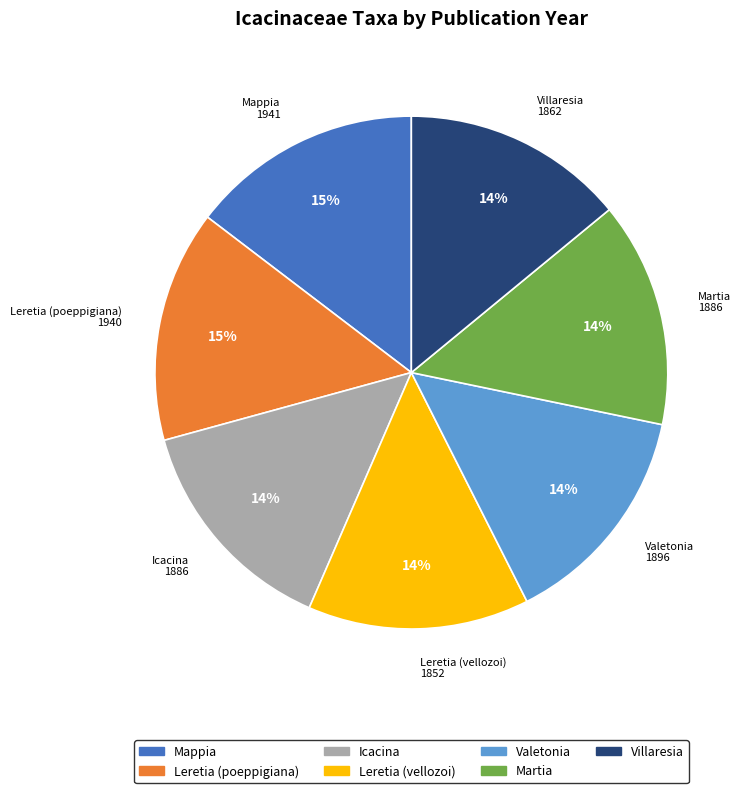

Is the sum of Leretia (poeppigiana) and Valetonia greater than half?

No